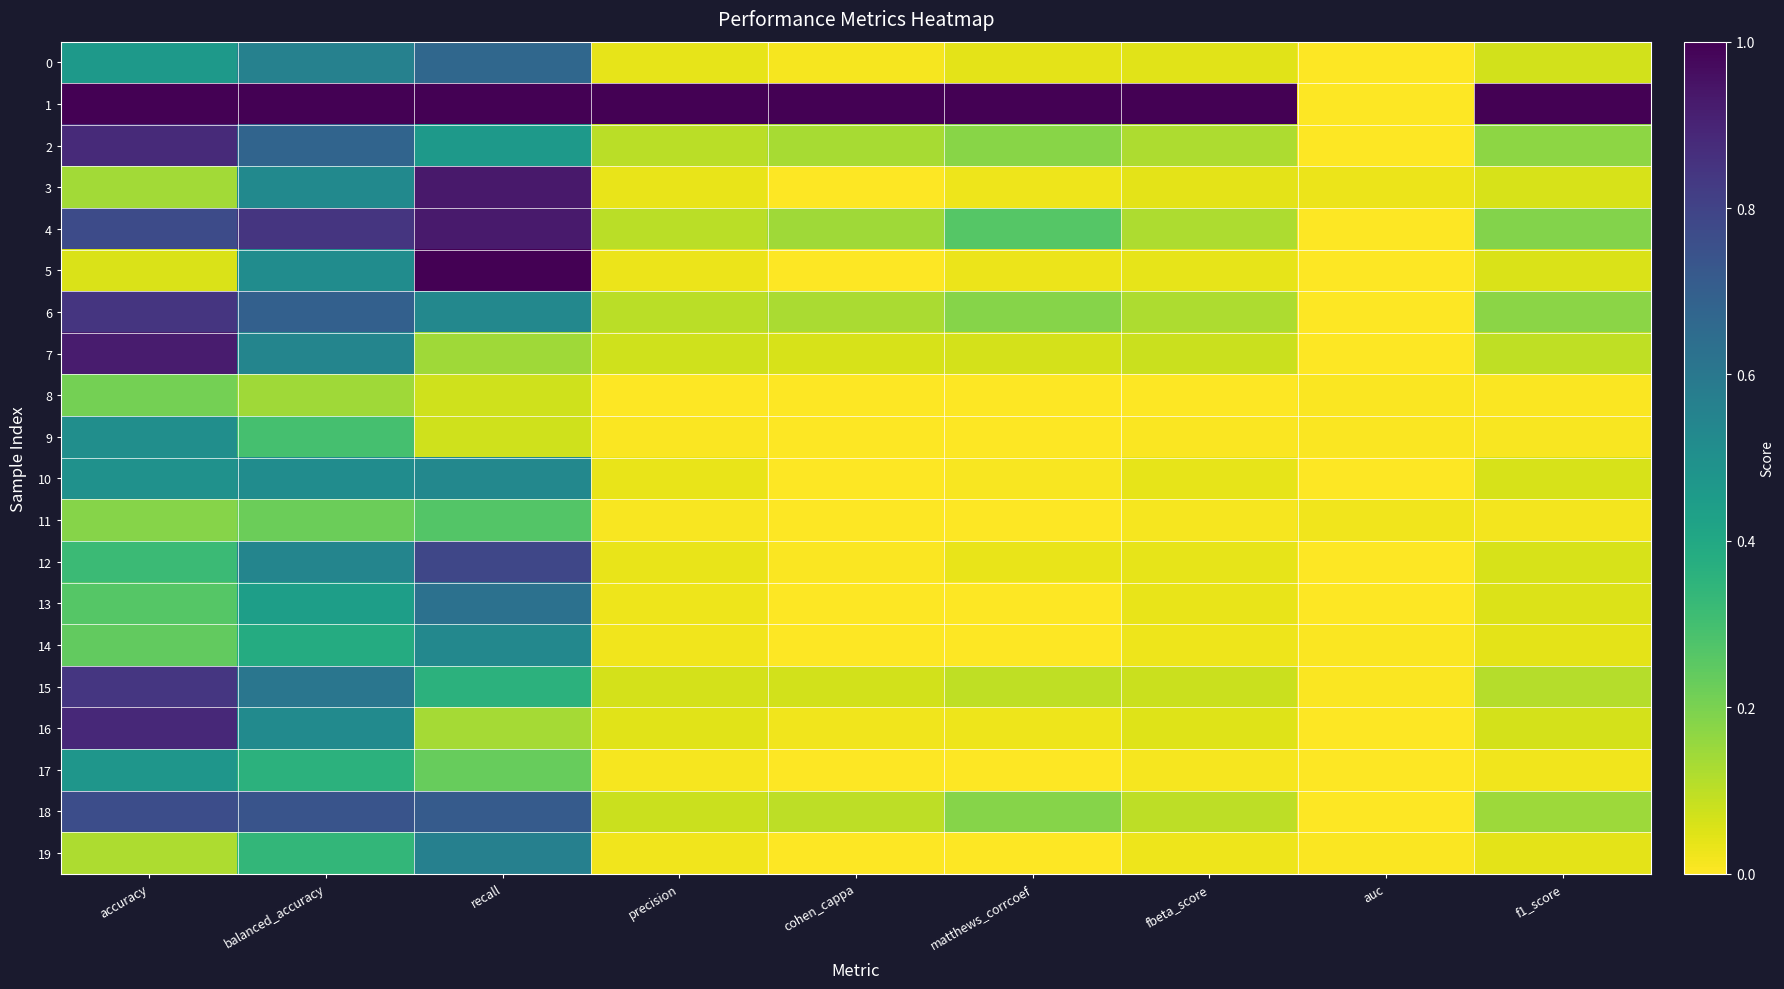

How many distinct data groups are displayed?

20